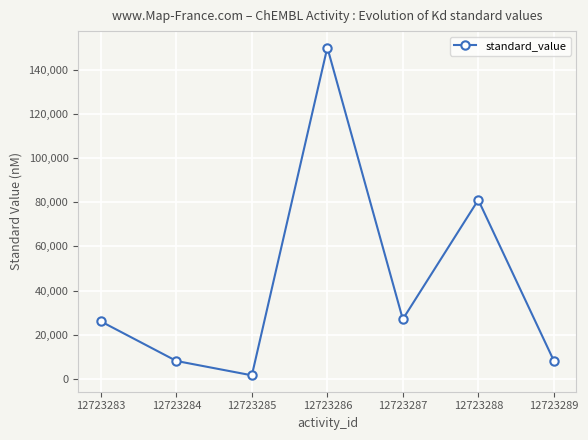

Is it true that the value at 12723286 is 150000?

True